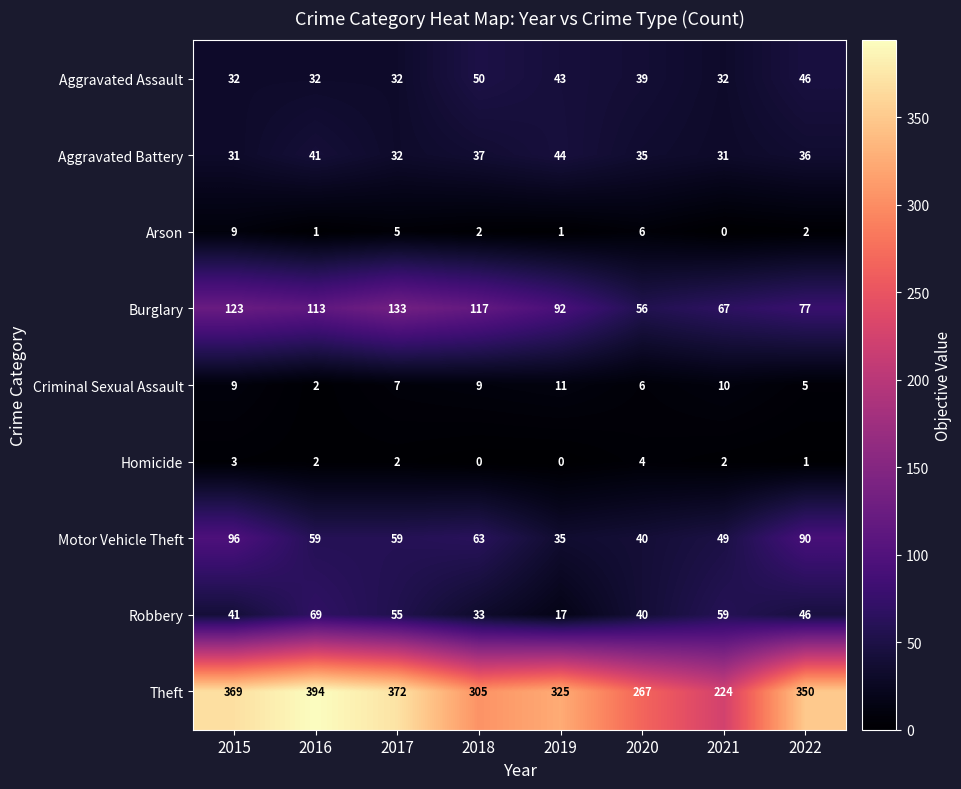

How many distinct data groups are displayed?

9